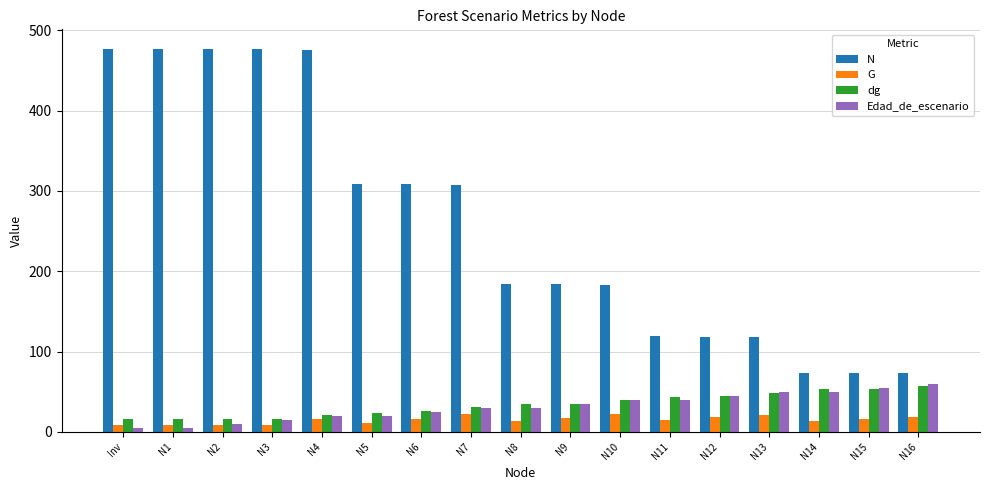

Are the bars horizontal?

No